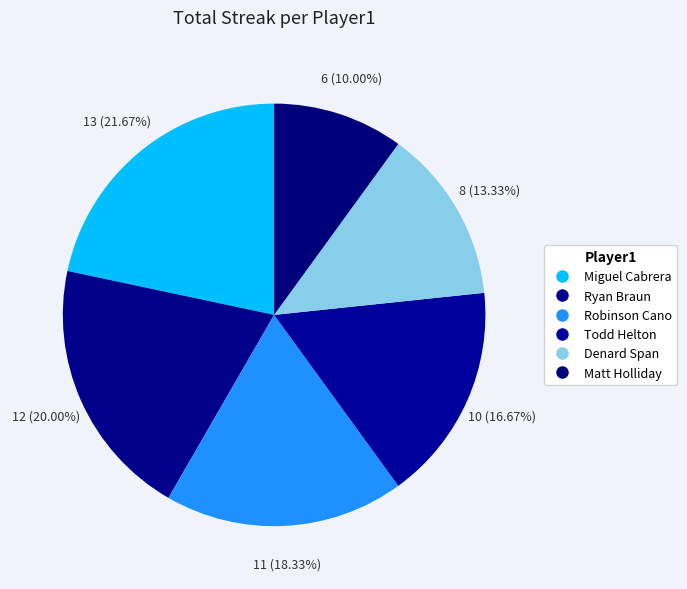

How many segments does this pie chart have?

6